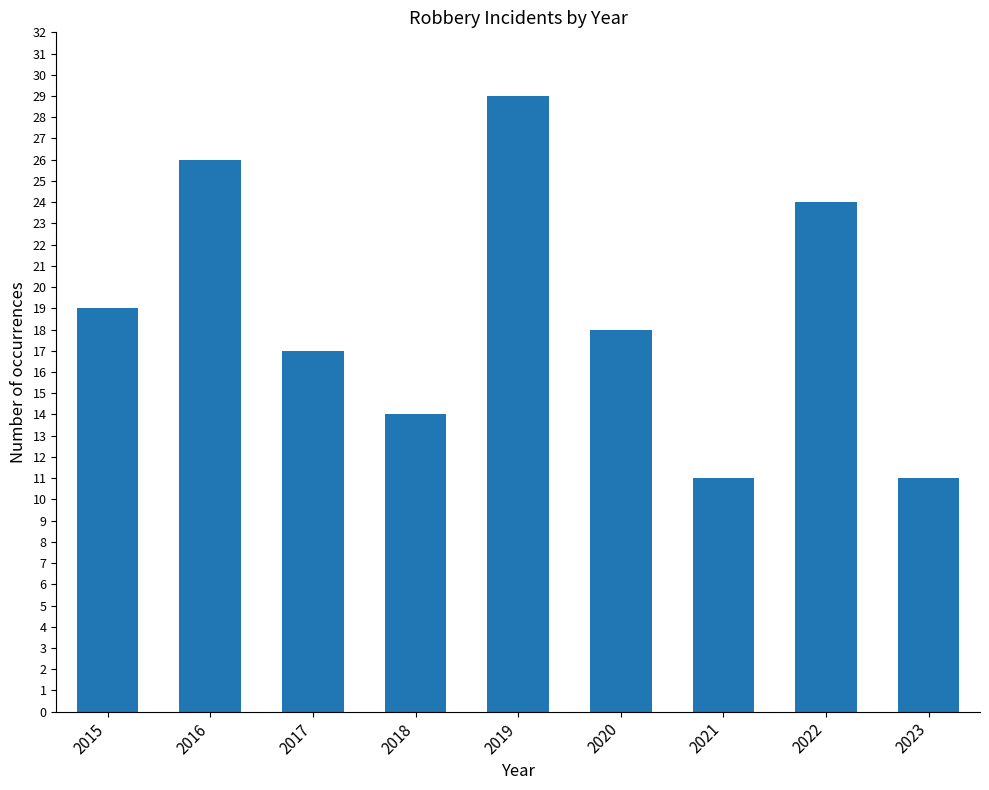

What is the change in value from 2017 to 2020?

+1